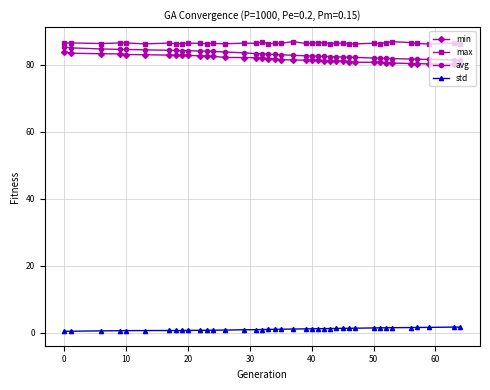

What is the sum of all max values?

3371.8